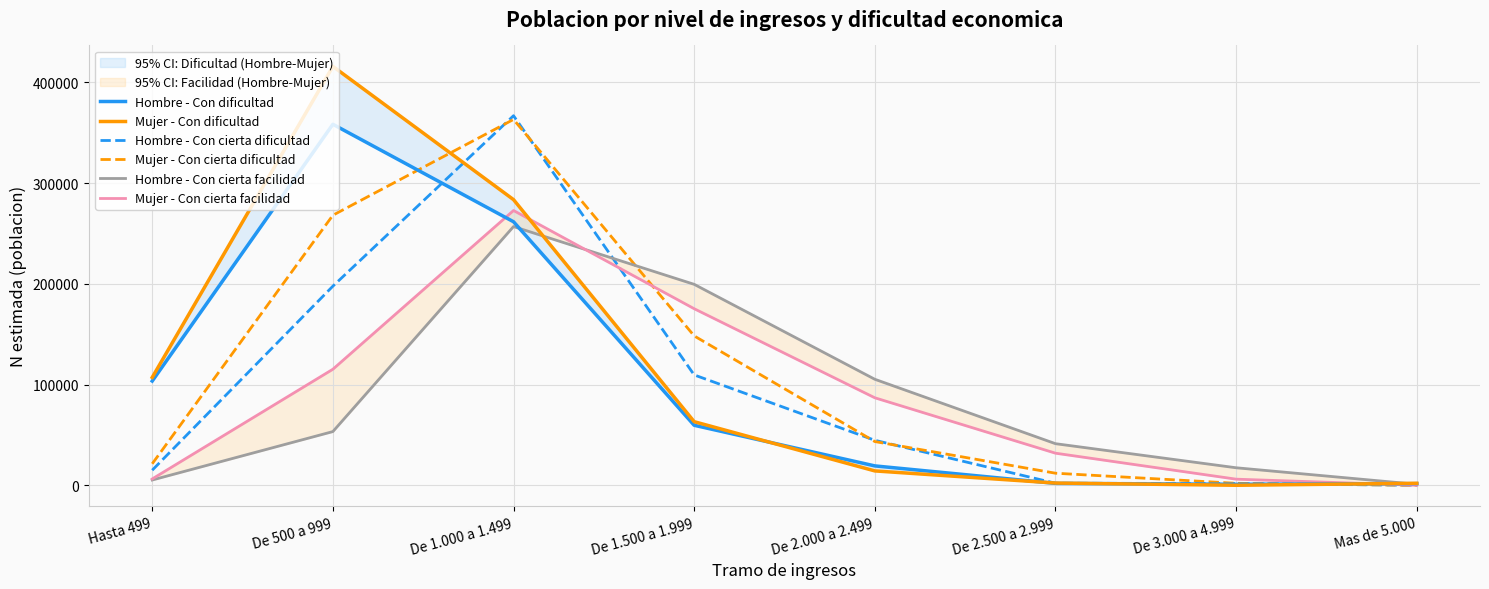

What is the difference between the maximum and minimum values in the Hombre - Con cierta dificultad series?

366851